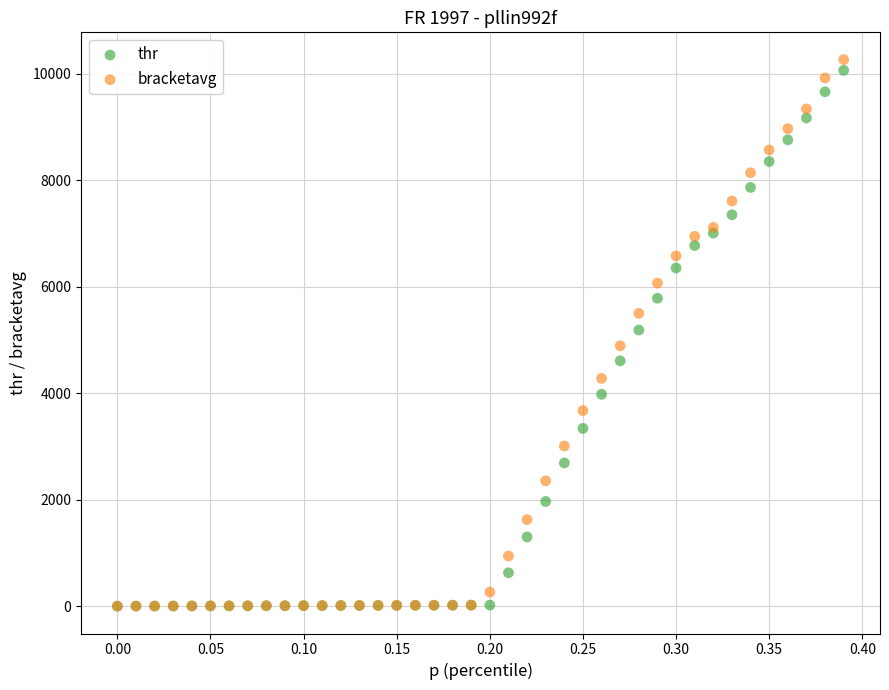

Which series reaches the maximum Y coordinate?

bracketavg